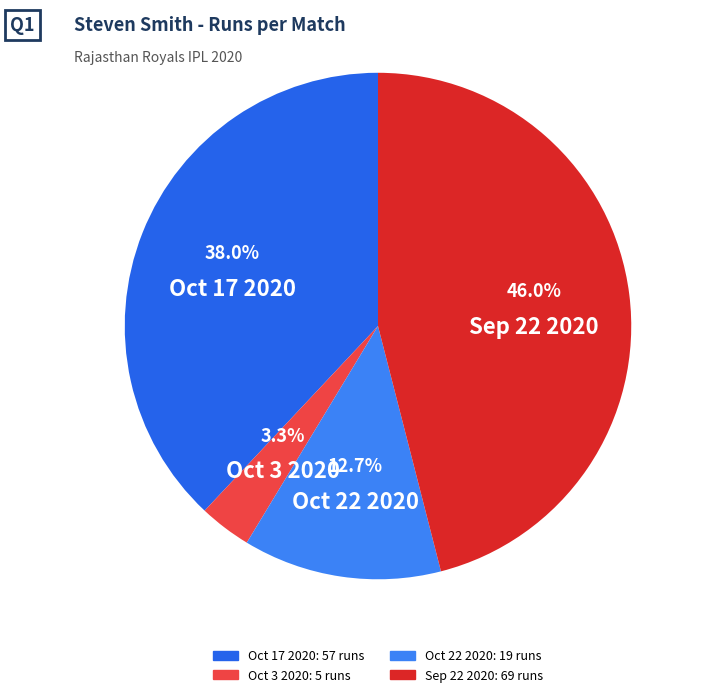

How many segments does this pie chart have?

4